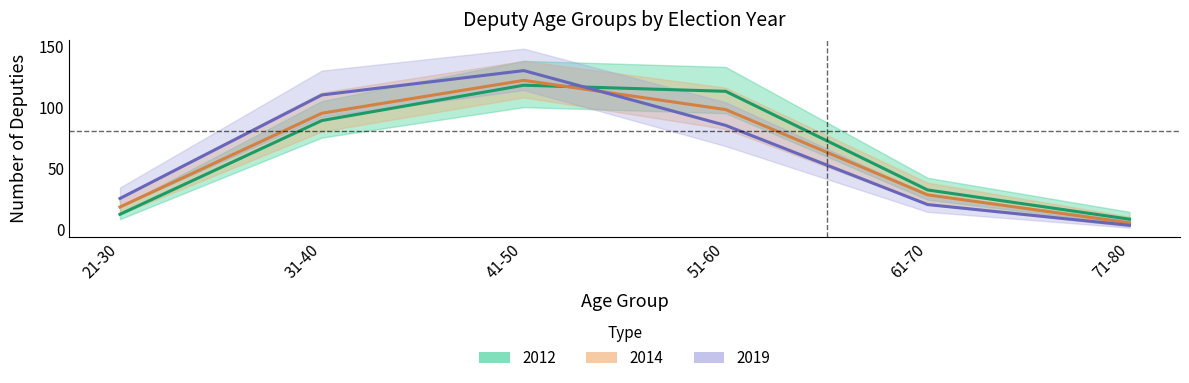

What is the minimum value for 2019 estimate?

3